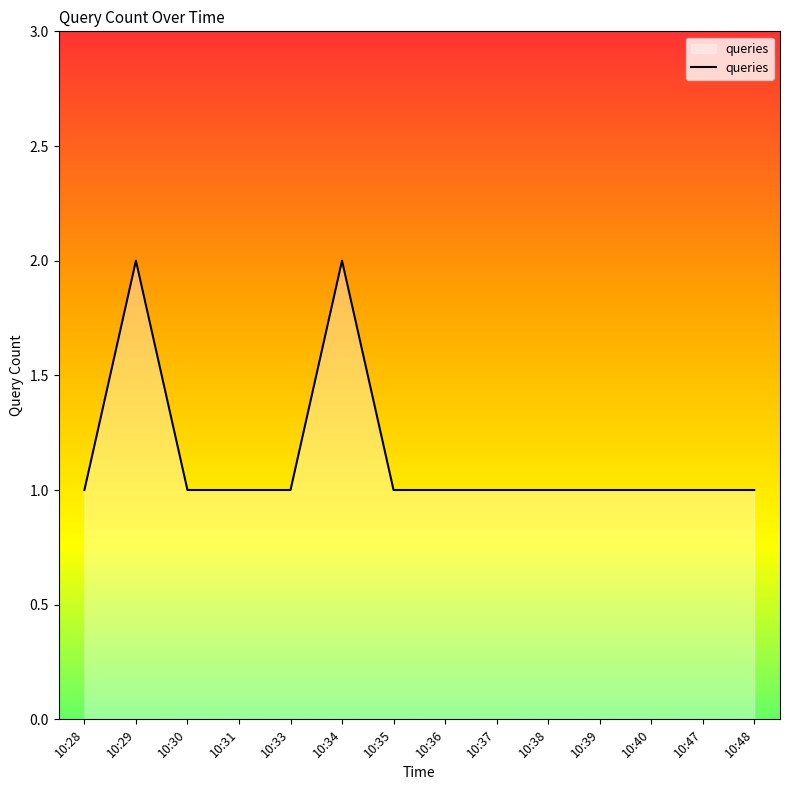

The chart shows a value of 2 at 10:34. True or false?

True